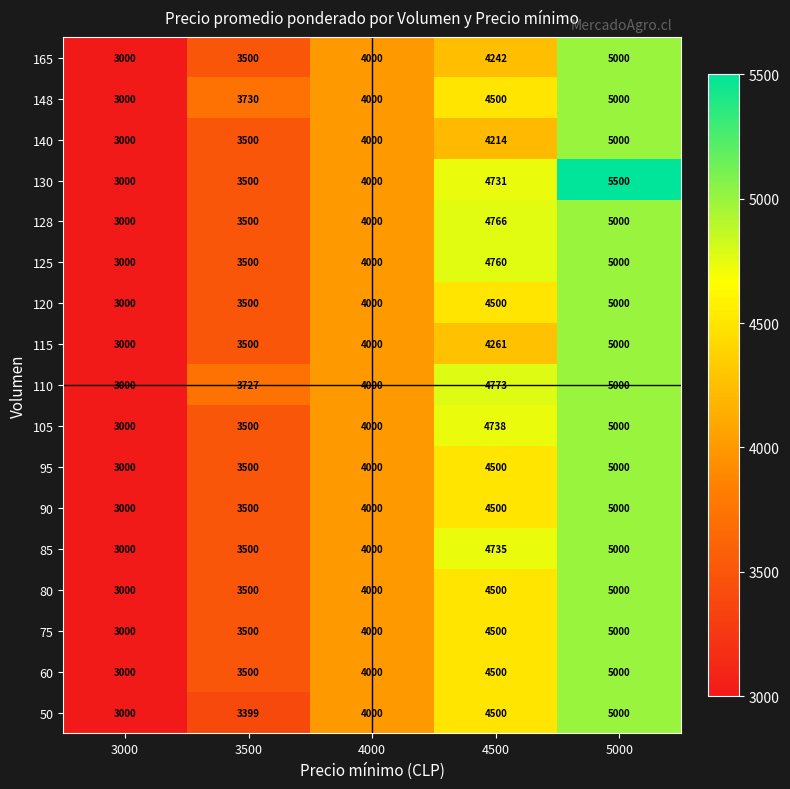

The value of 105 at 3000 is 4471. True or false?

False